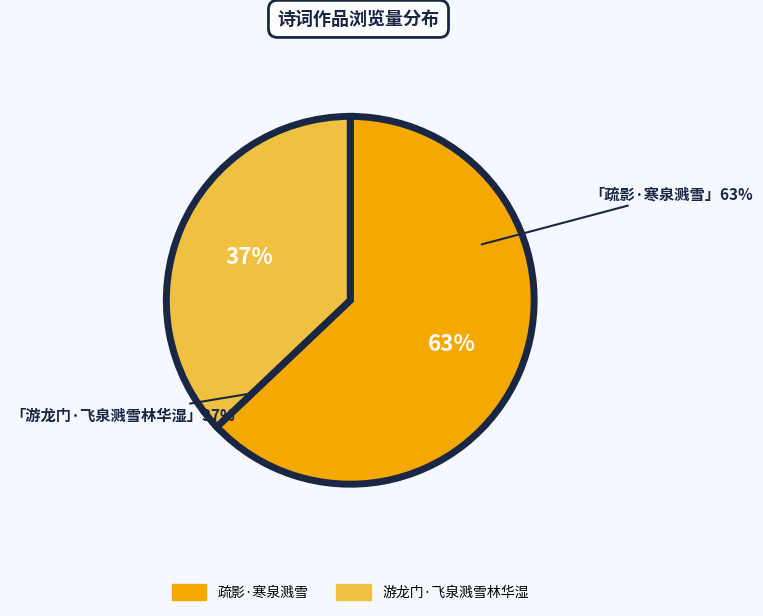

True or false: 游龙门·飞泉溅雪林华湿 accounts for 37% of the total.

True